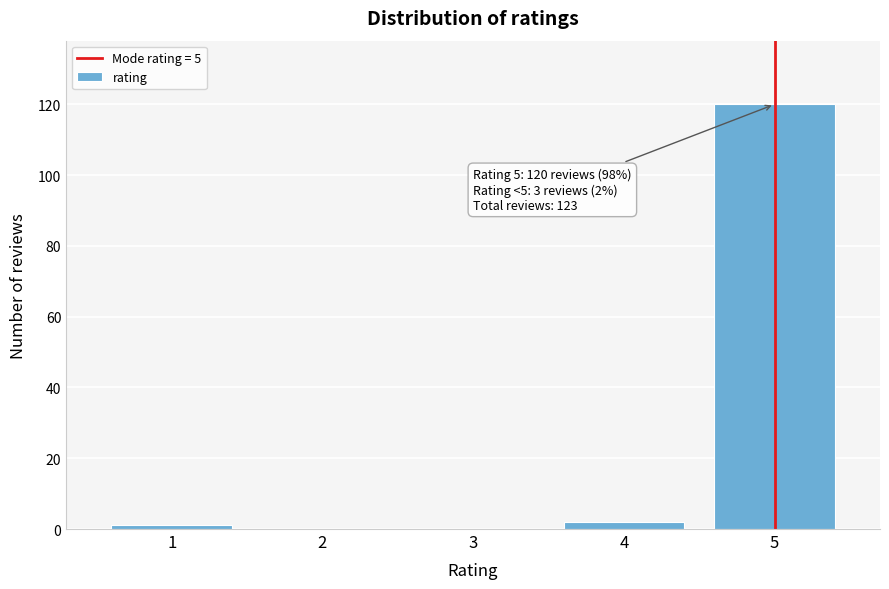

Reading left to right, extract all data points from this chart.

1=1	2=0	3=0	4=2	5=120